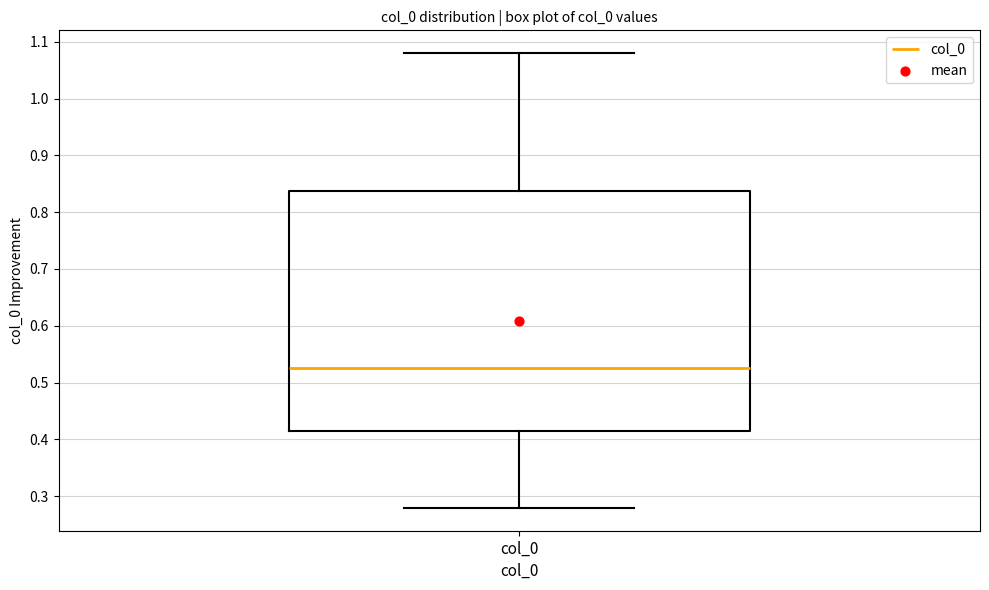

Read this box plot against the y-axis: the position of the median line, the range covered by the box, and the ends of both whiskers. The values are not printed on the chart, so give them approximately, as read against the axis.

median 0.53, box 0.41 to 0.84, whiskers 0.28 to 1.08